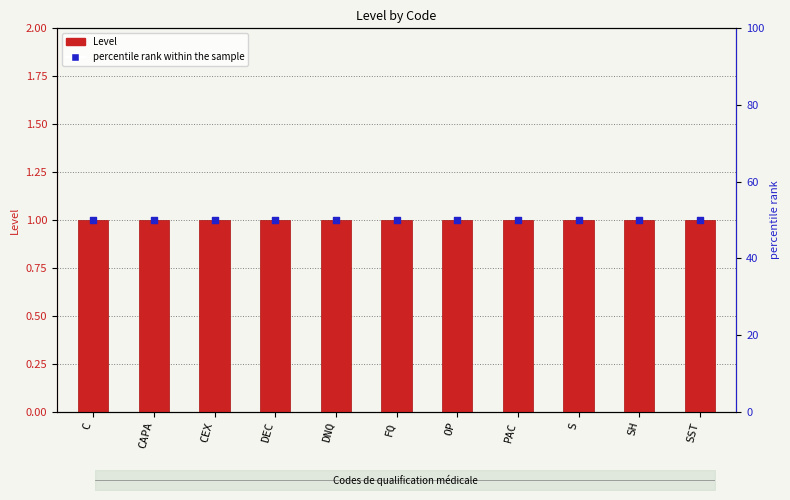

Which series reaches the maximum Y coordinate?

percentile rank within the sample